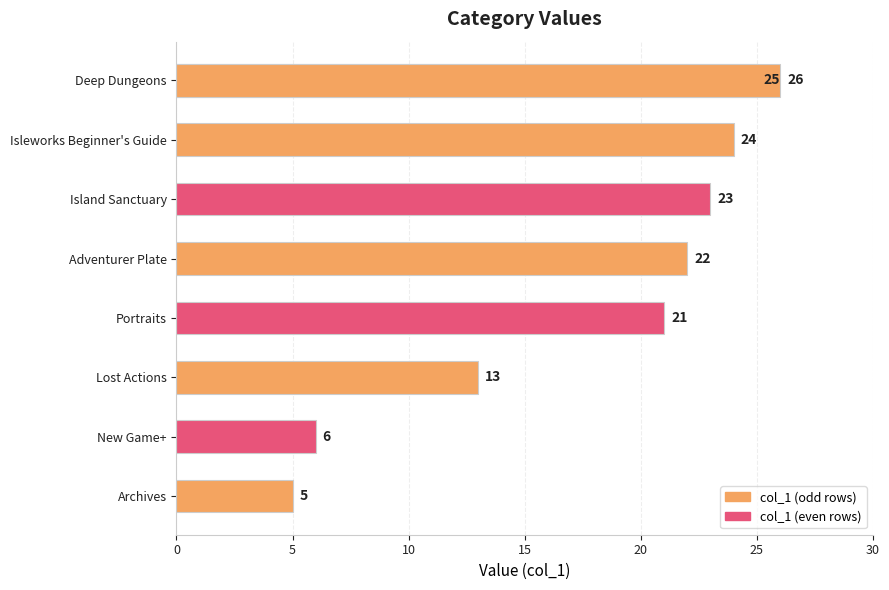

Which has a higher value, New Game+ or Archives?

New Game+